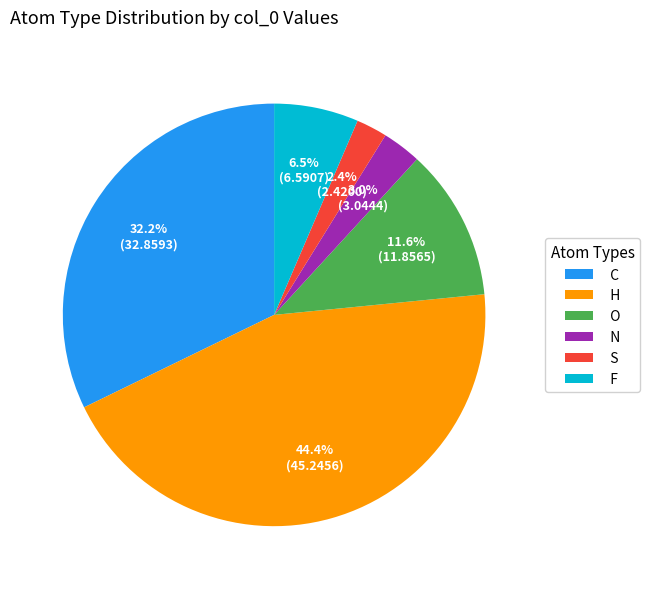

Which slice is the smallest?

S